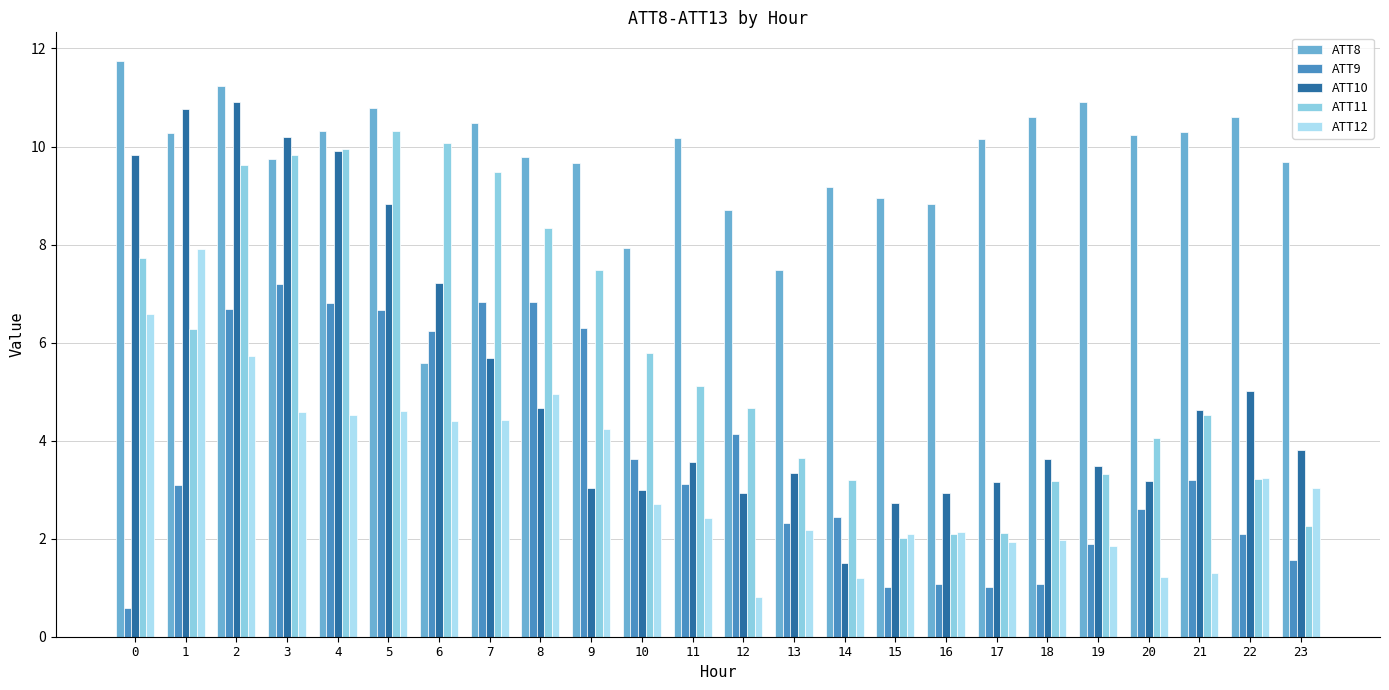

What is the value of the ATT10 bar at the 18th from the left?

3.1